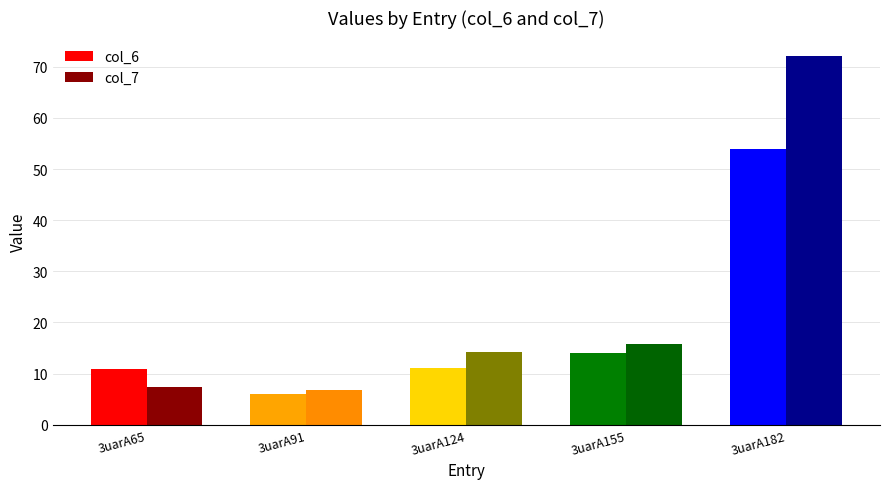

What is the value of the col_7 bar at the 5th from the left?

72.1